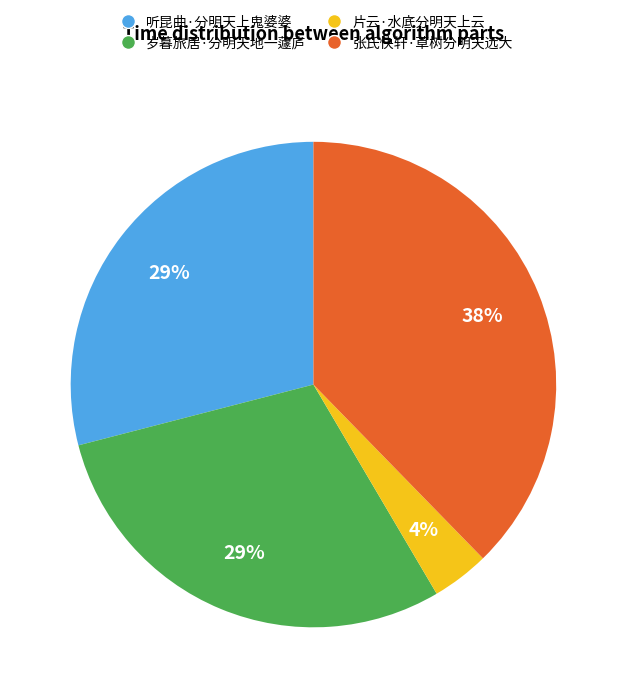

What is the ratio of the value at 岁暮旅居·分明天地一蘧庐 to the value at 听昆曲·分明天上鬼婆婆?

1.0